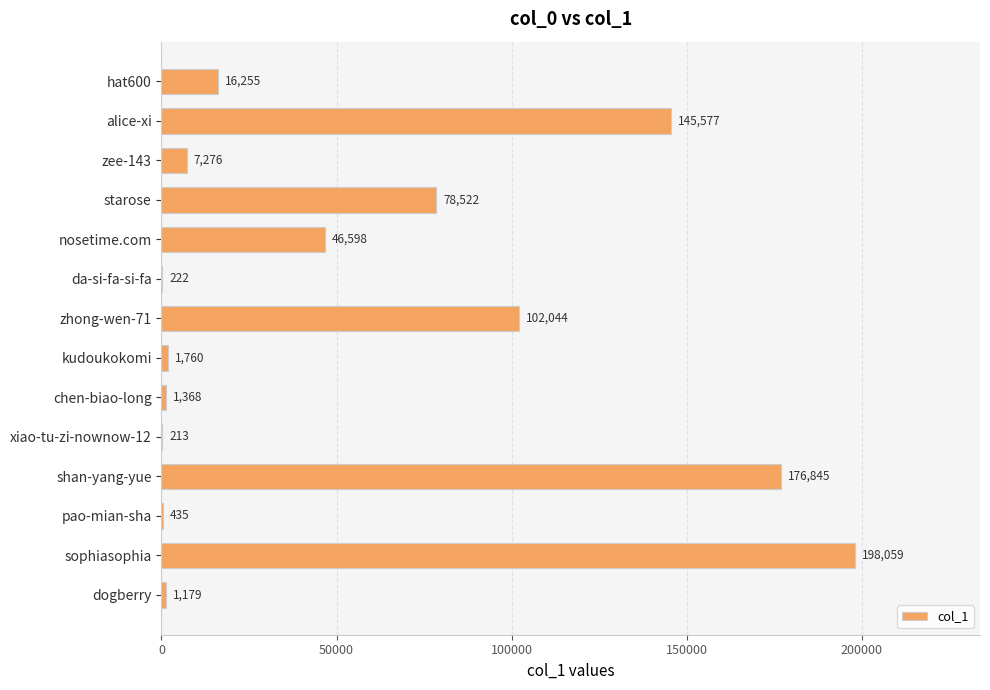

Which category has the highest value across all series?

sophiasophia